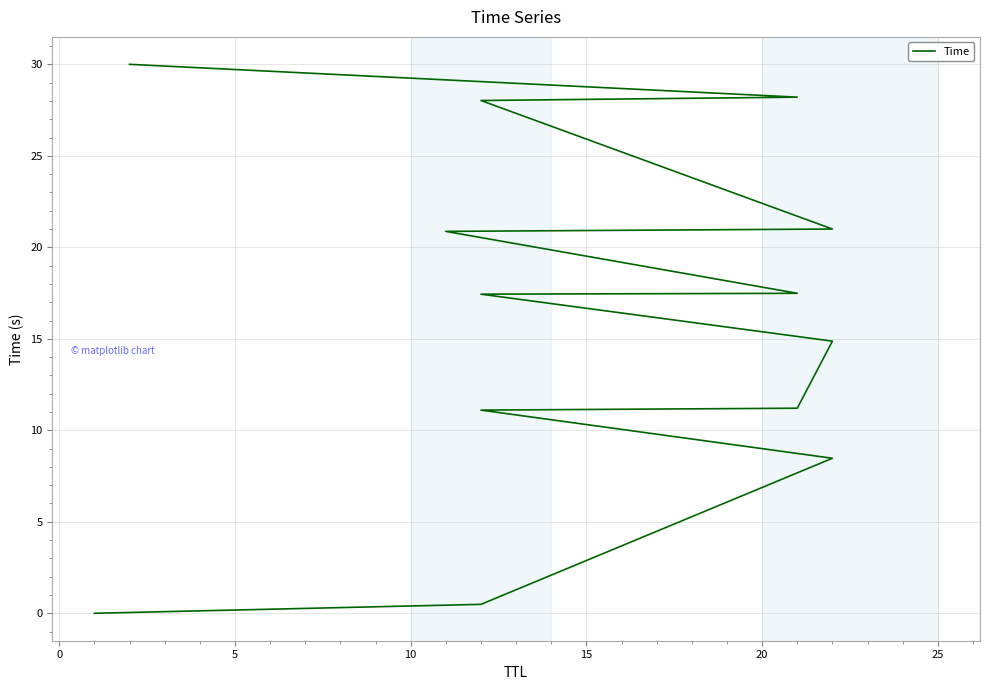

What is the difference between the maximum and minimum values?

30.0